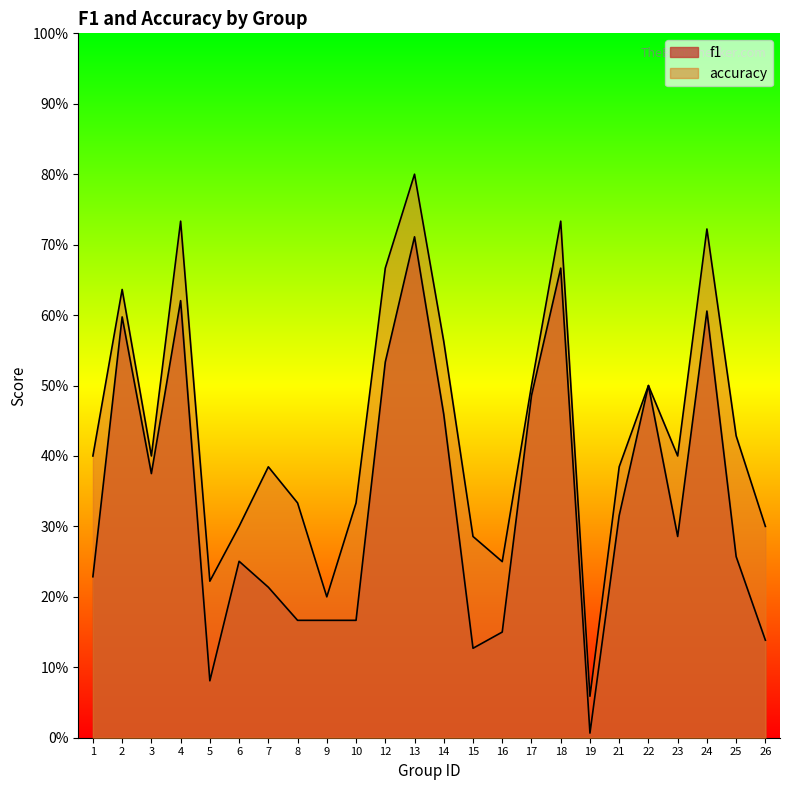

At 3, list the series in order from largest to smallest.

accuracy, f1